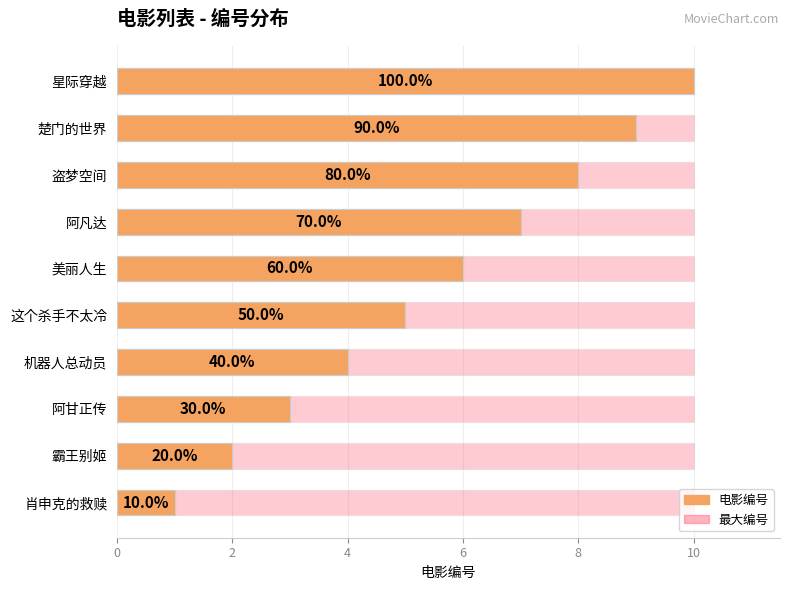

What is the total value across all series at 8?

5.5